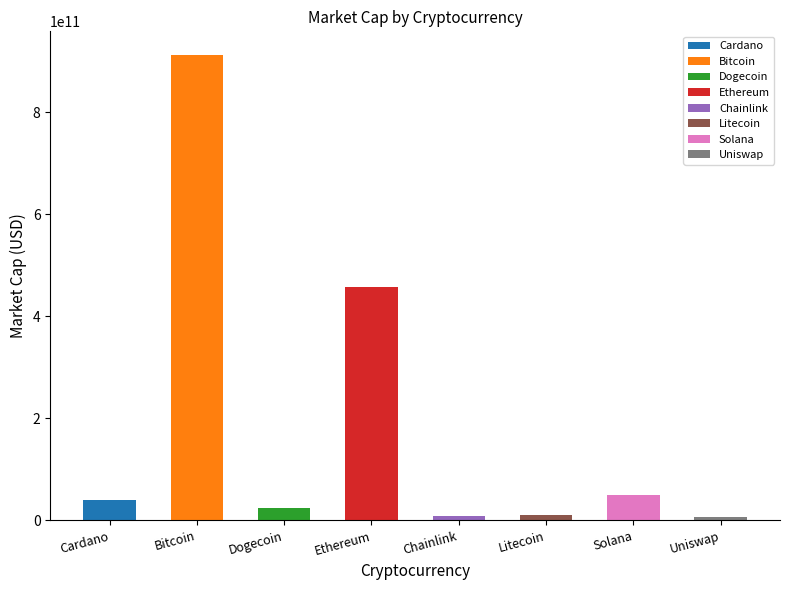

List the labels in order of value, smallest first.

Uniswap, Chainlink, Litecoin, Dogecoin, Cardano, Solana, Ethereum, Bitcoin